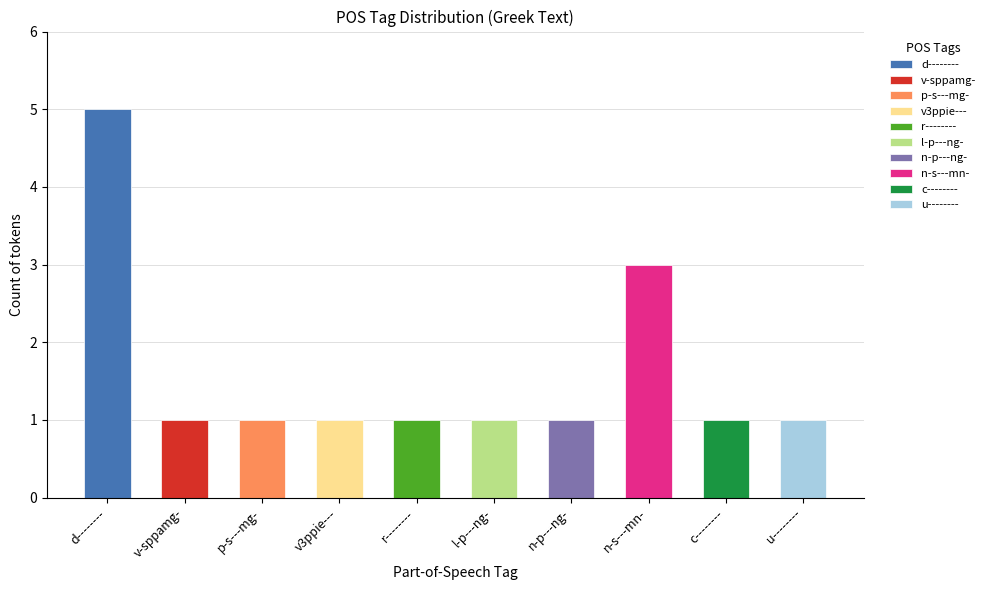

What is the sum of the values at l-p---ng- and v3ppie---?

2